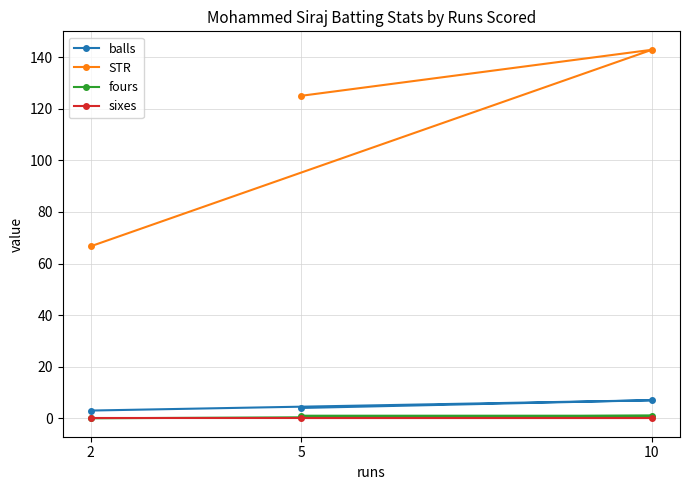

What are all the series names shown in the legend?

balls, STR, fours, sixes